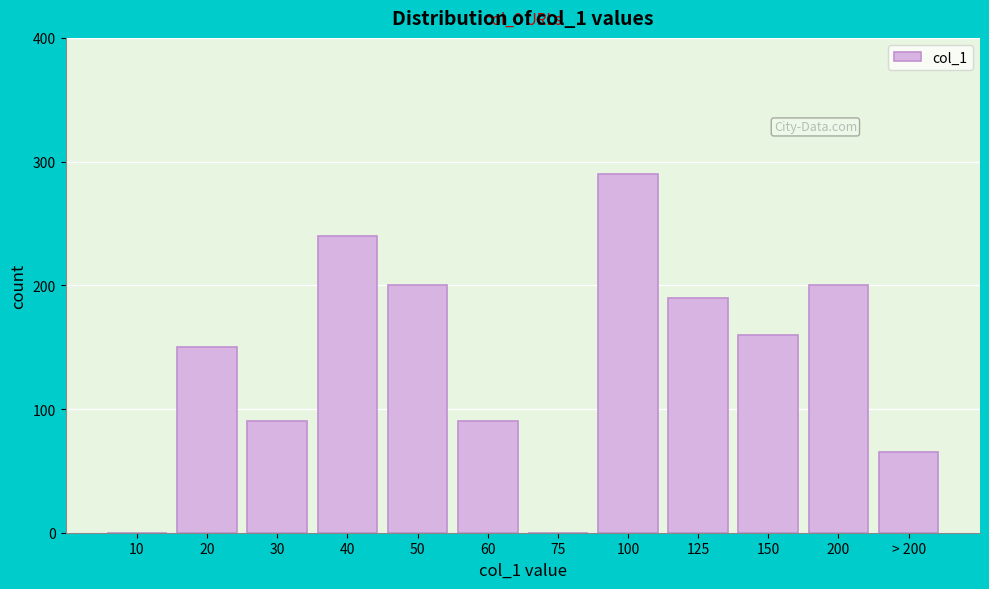

Reading left to right, transcribe all the data shown in this chart.

10=0	20=150	30=90	40=240	50=200	60=90	75=0	100=290	125=190	150=160	200=200	> 200=65